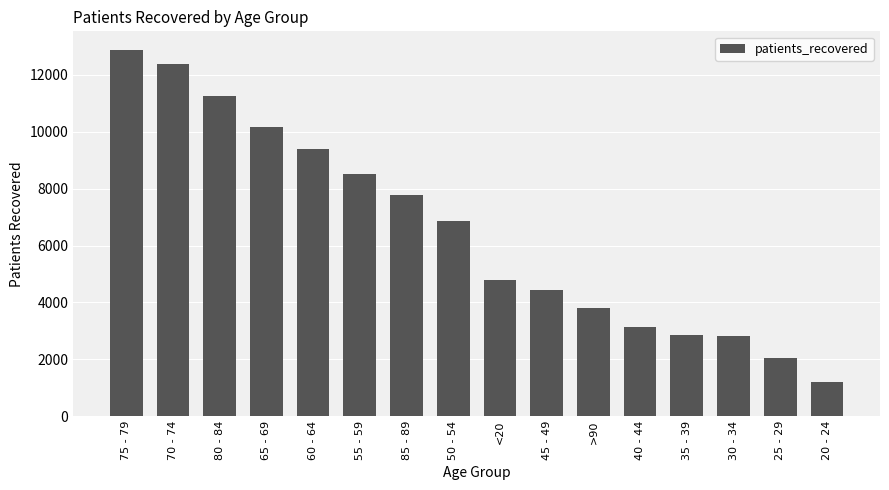

The chart shows a value of 1721 at 35 - 39. True or false?

False